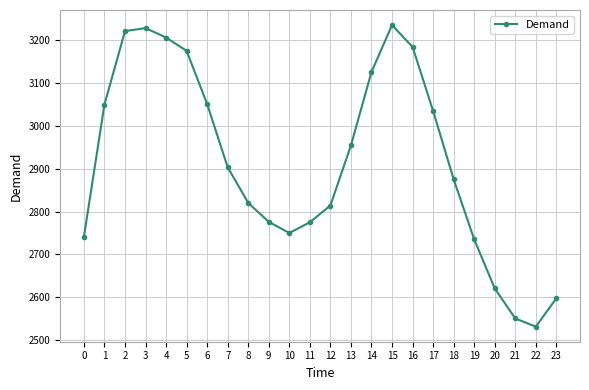

Which has a higher value, 0 or 10?

10